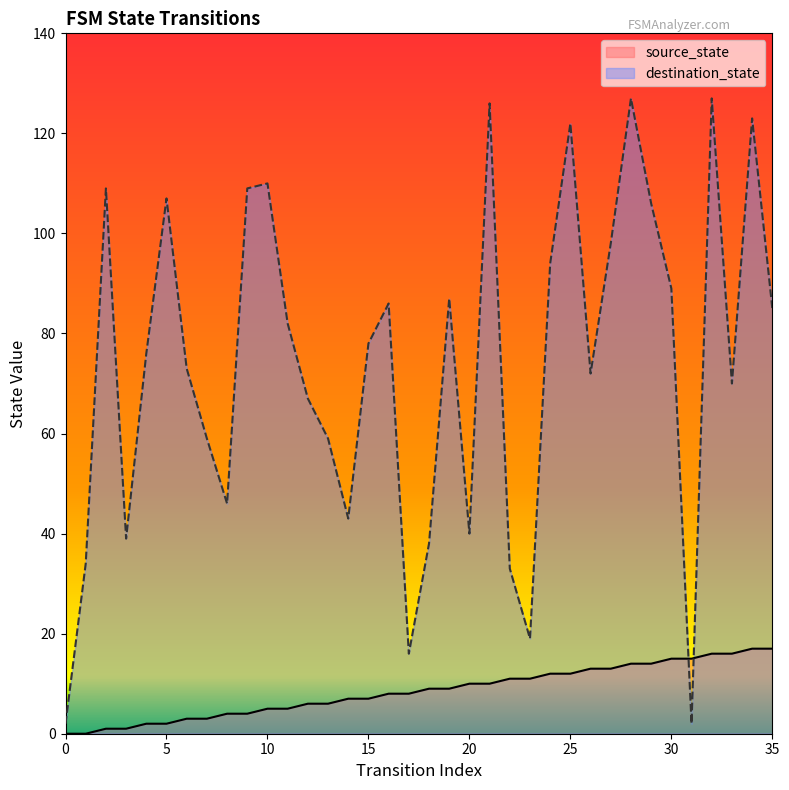

At which category does destination_state reach its first local peak?

2